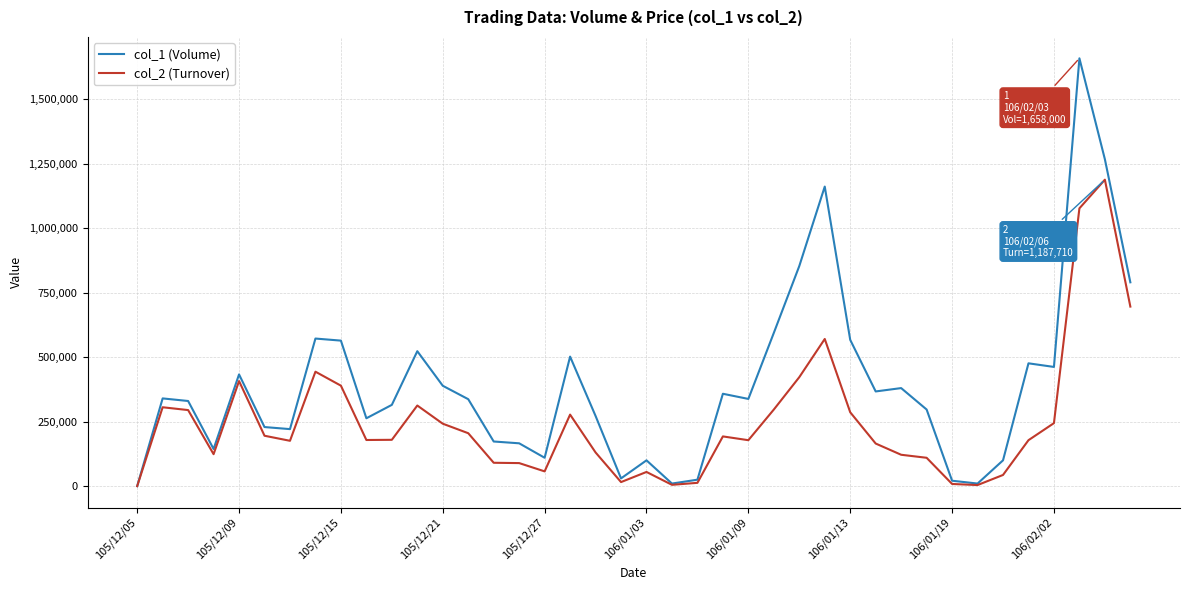

What is the difference between the maximum and minimum values in the col_2 (Turnover) series?

1187710